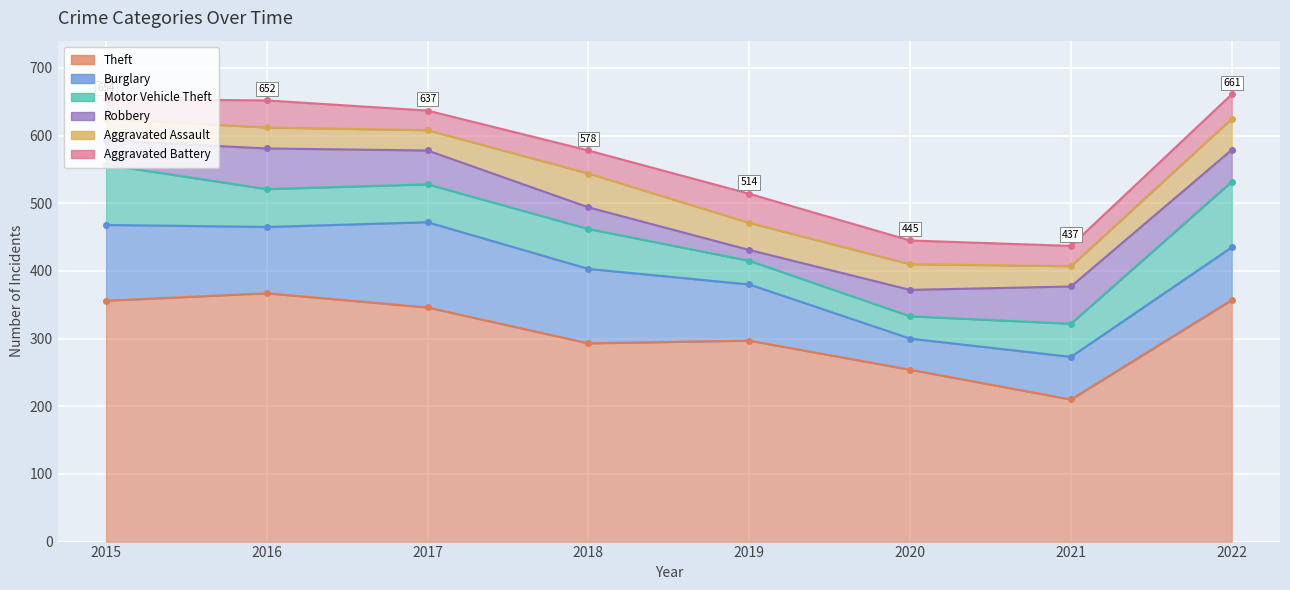

Reading left to right, extract all data points from this chart.

Theft: 356	367	346	293	297	254	210	357
Burglary: 112	98	126	110	83	46	63	78
Motor Vehicle Theft: 89	56	56	59	35	33	49	97
Robbery: 36	60	50	32	16	39	55	47
Aggravated Assault: 32	31	30	50	40	38	30	46
Aggravated Battery: 29	40	29	34	43	35	30	36